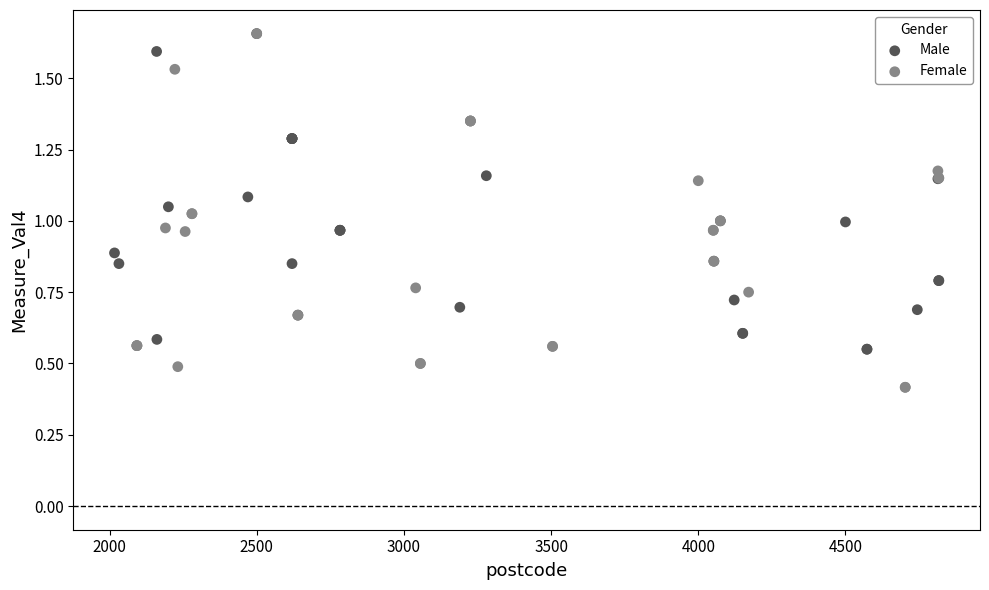

What are all the series names shown in the legend?

Male, Female